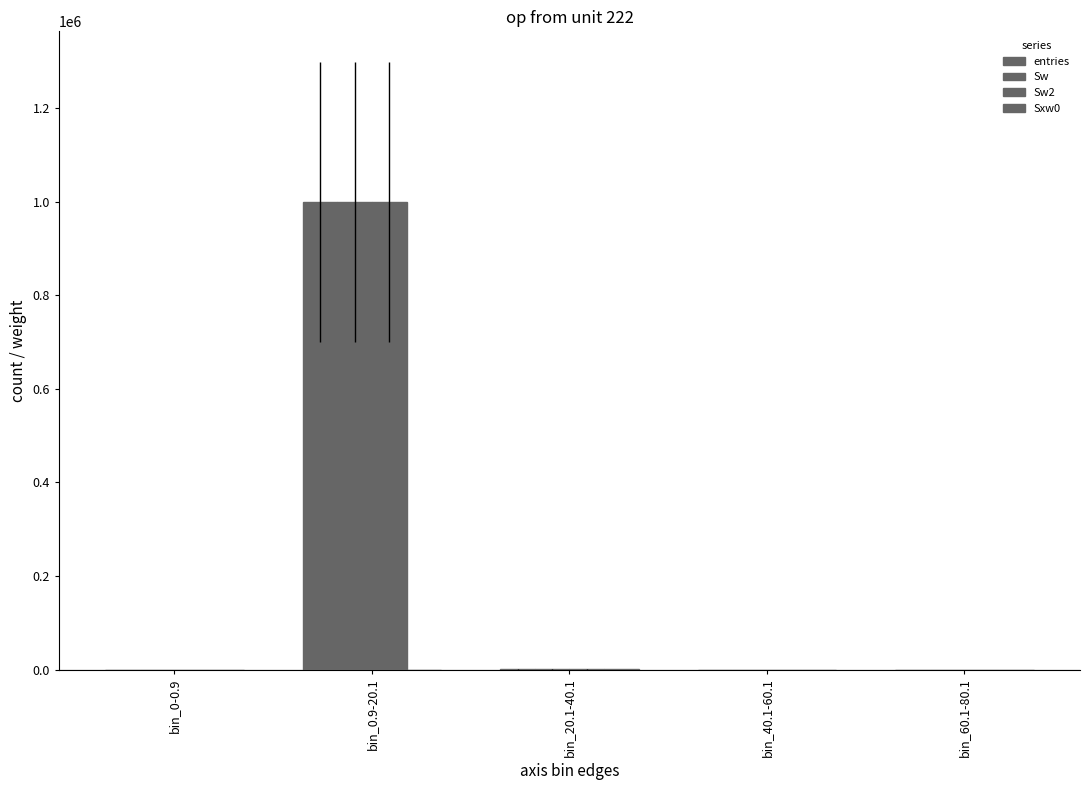

True or false: entries has a value of 0 at bin_0-0.9.

True